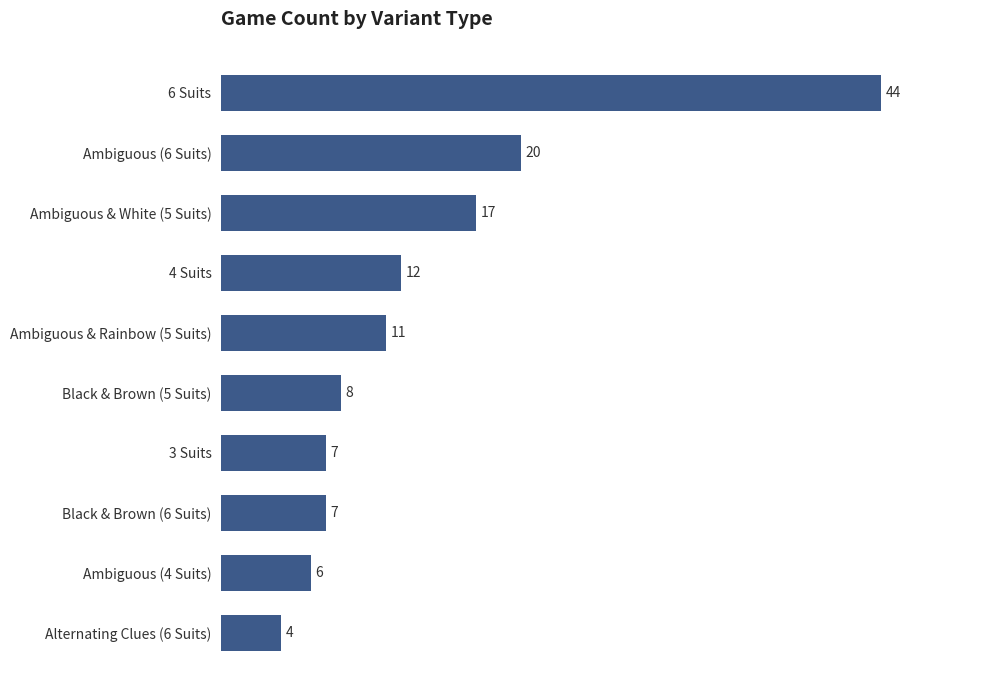

Which has a higher value, Alternating Clues (6 Suits) or Ambiguous (4 Suits)?

Ambiguous (4 Suits)